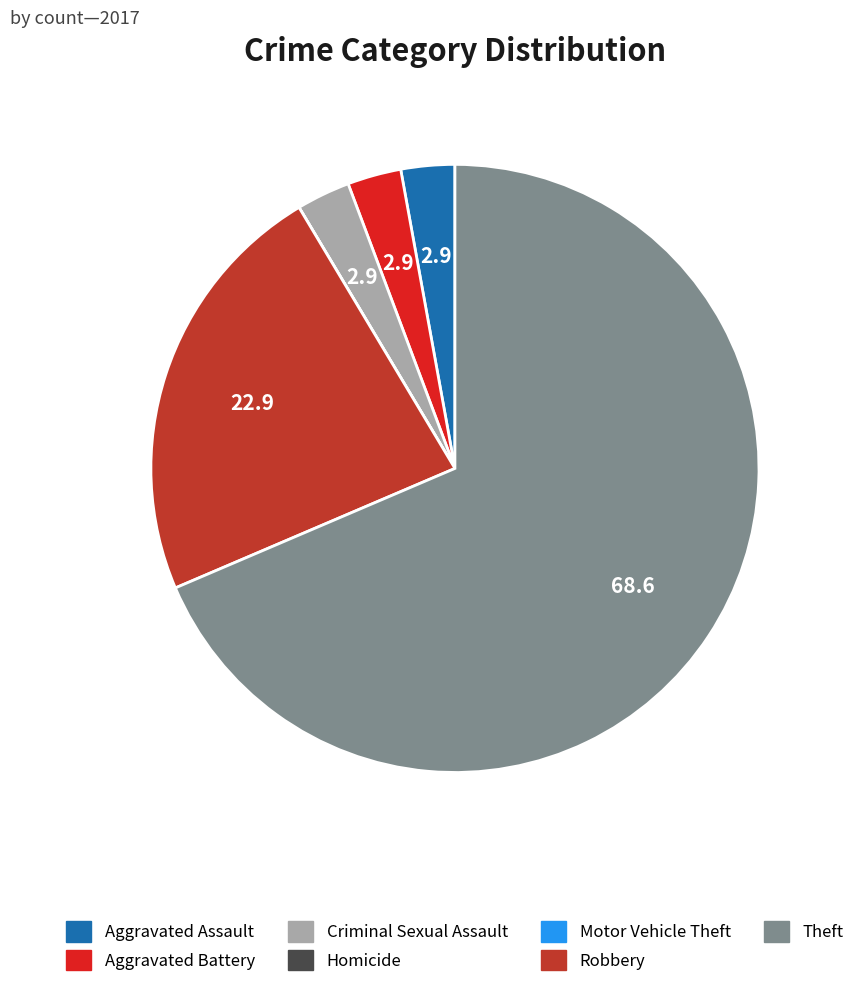

Is it true that Robbery is 35% of the pie?

False